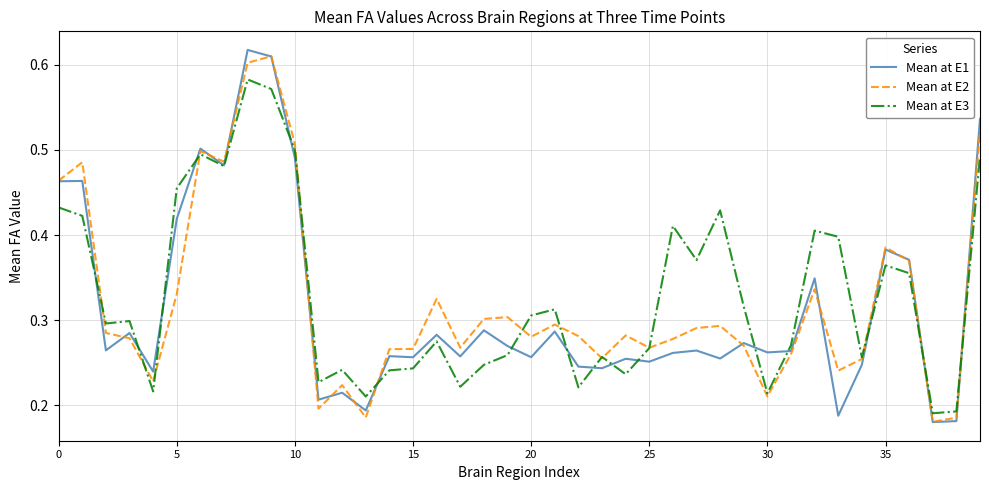

Does the chart have visible grid lines?

Yes